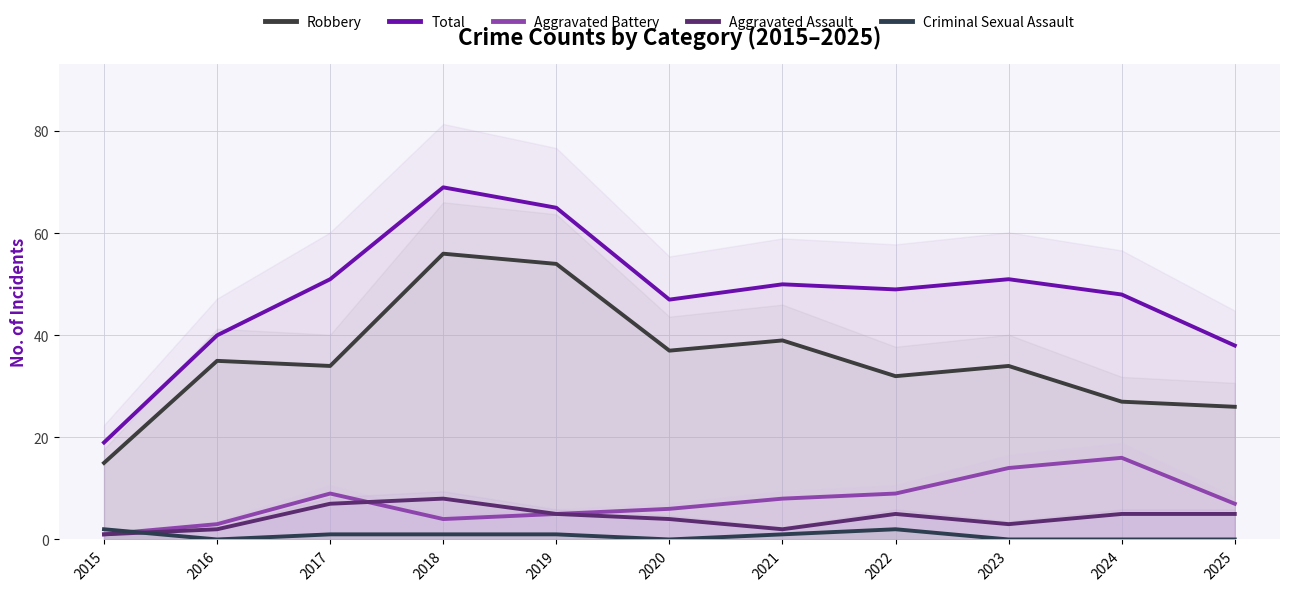

What value does the Aggravated Battery series have at 2025, to the nearest 10?

10